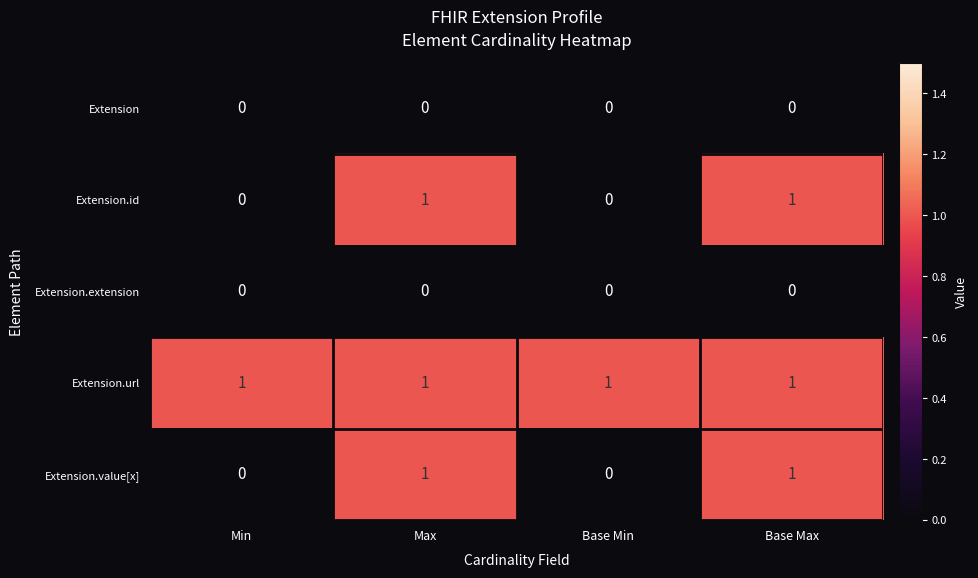

Is it true that Extension.extension equals 0 at Min?

True